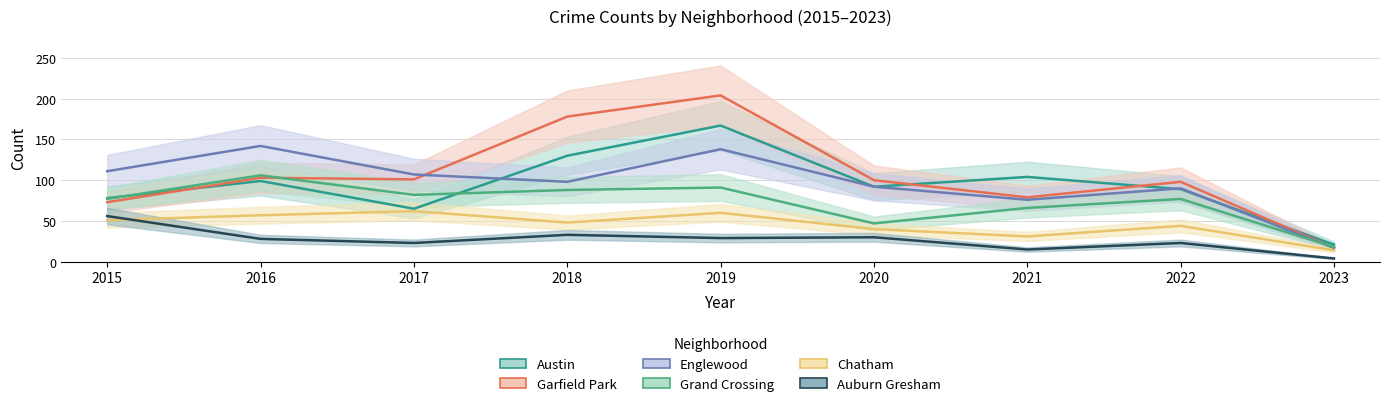

The Austin series shows 6 at 2023. True or false?

False